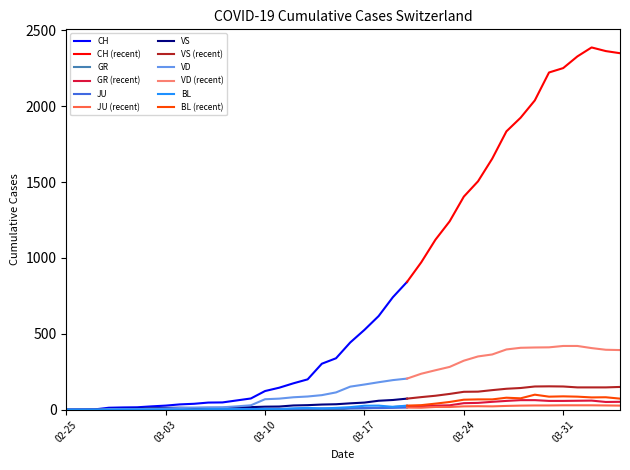

Where do JU and VD first cross each other?

2020-02-27 and 2020-02-28